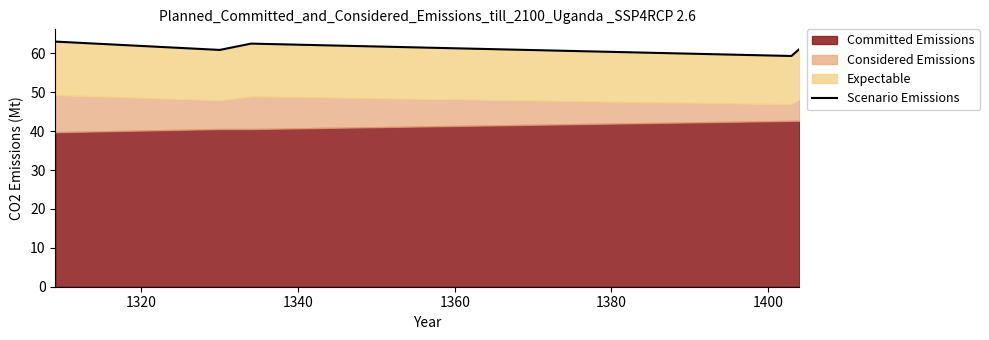

How many lines are shown in the chart?

1